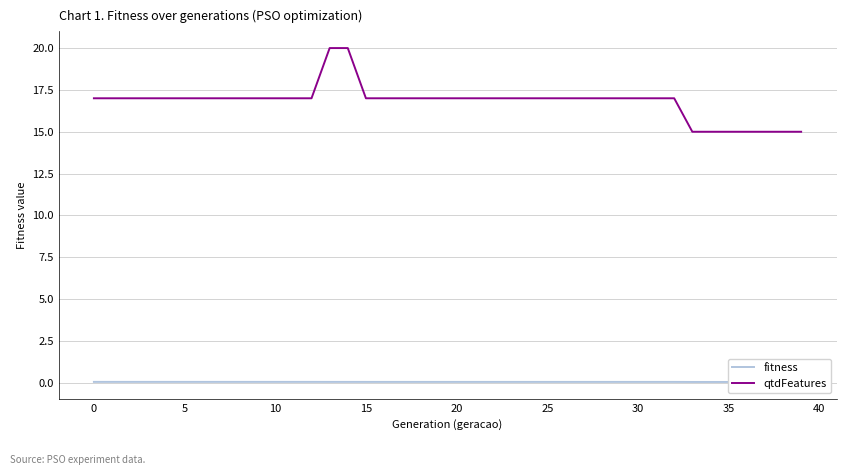

List the series in order of their overall mean, lowest first.

fitness, qtdFeatures